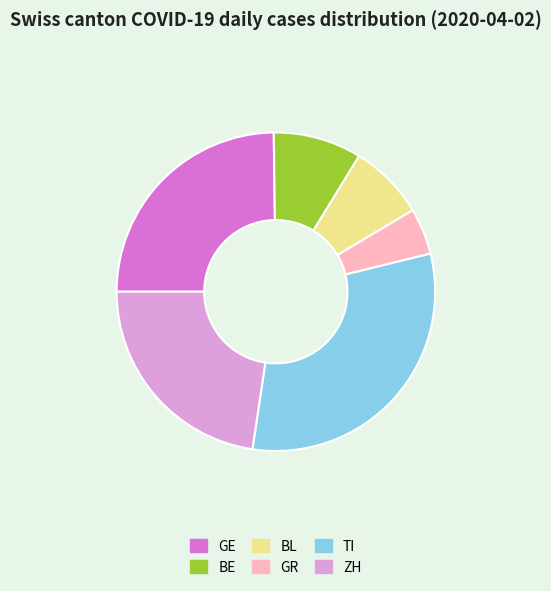

Is the sum of TI and ZH greater than half?

Yes